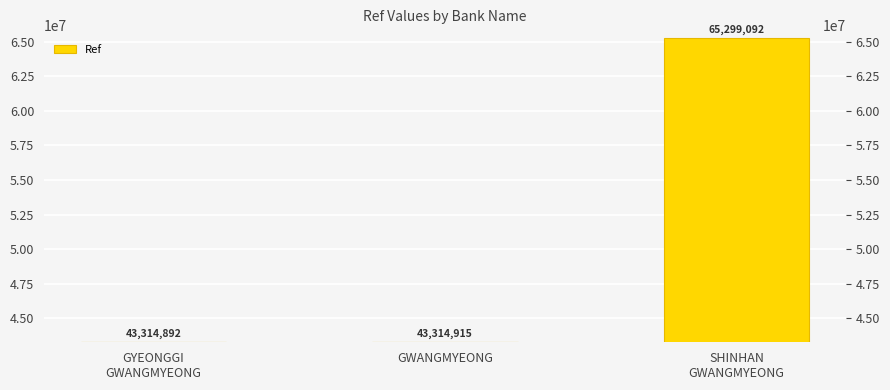

What is the label of the 2nd bar from the left?

GWANGMYEONG